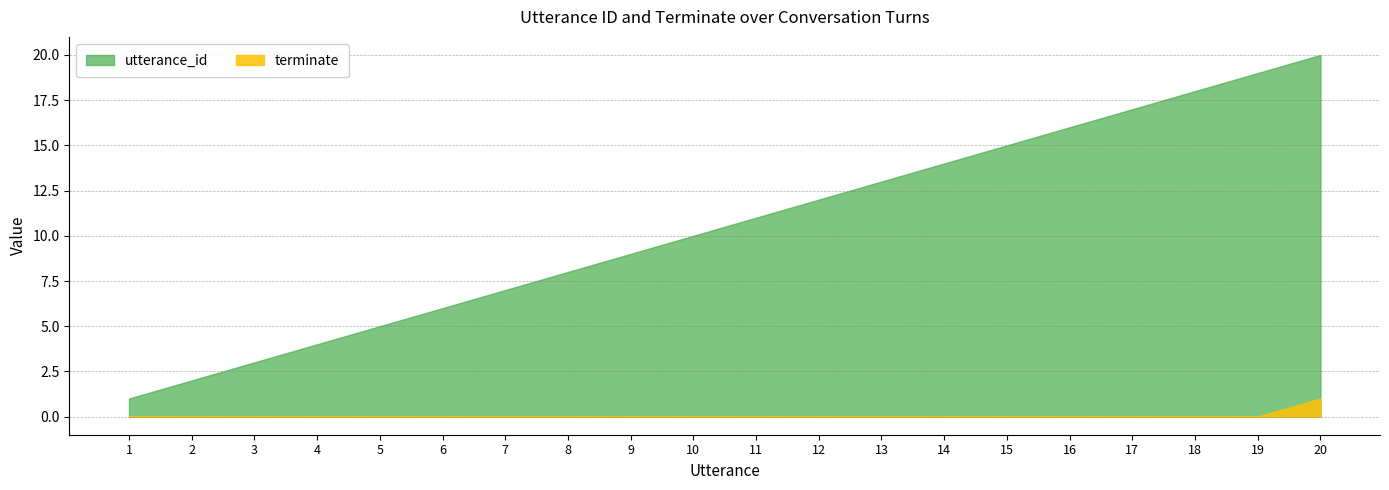

Reading left to right, what are all the values shown in this chart?

utterance_id: 1	2	3	4	5	6	7	8	9	10	11	12	13	14	15	16	17	18	19	20
terminate: 0	0	0	0	0	0	0	0	0	0	0	0	0	0	0	0	0	0	0	1